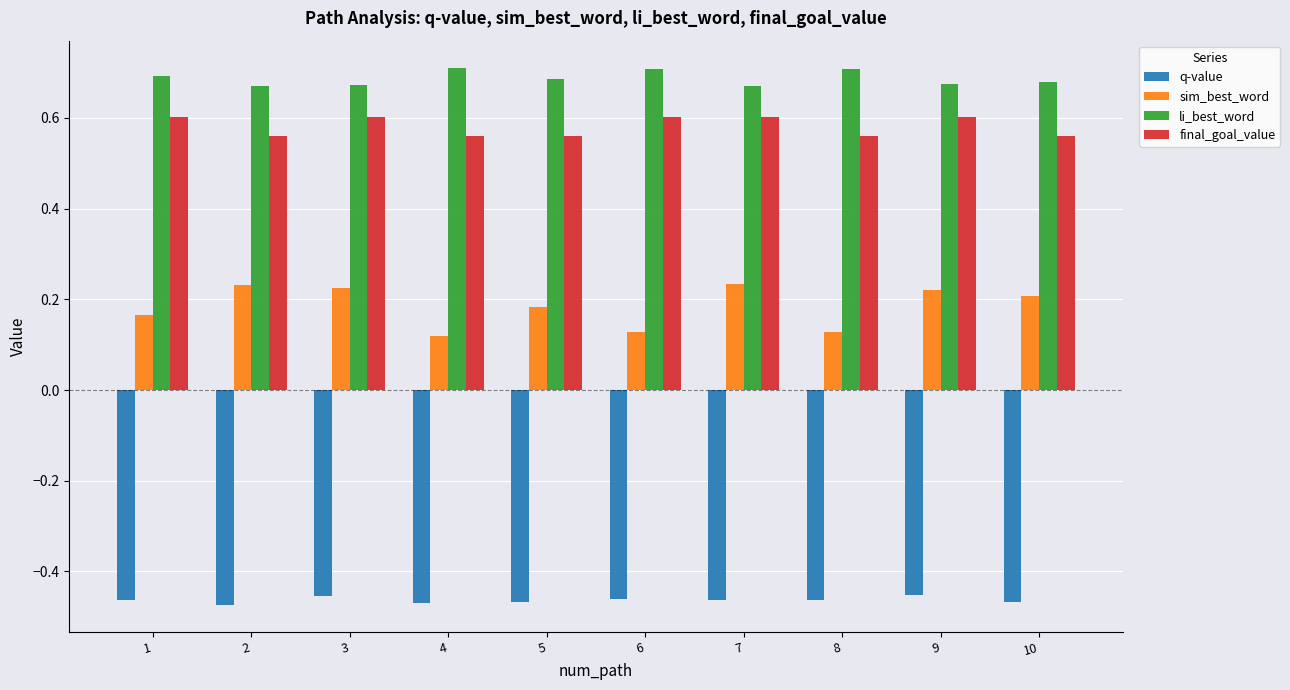

What is the spread (max minus min) of values at 2?

1.1